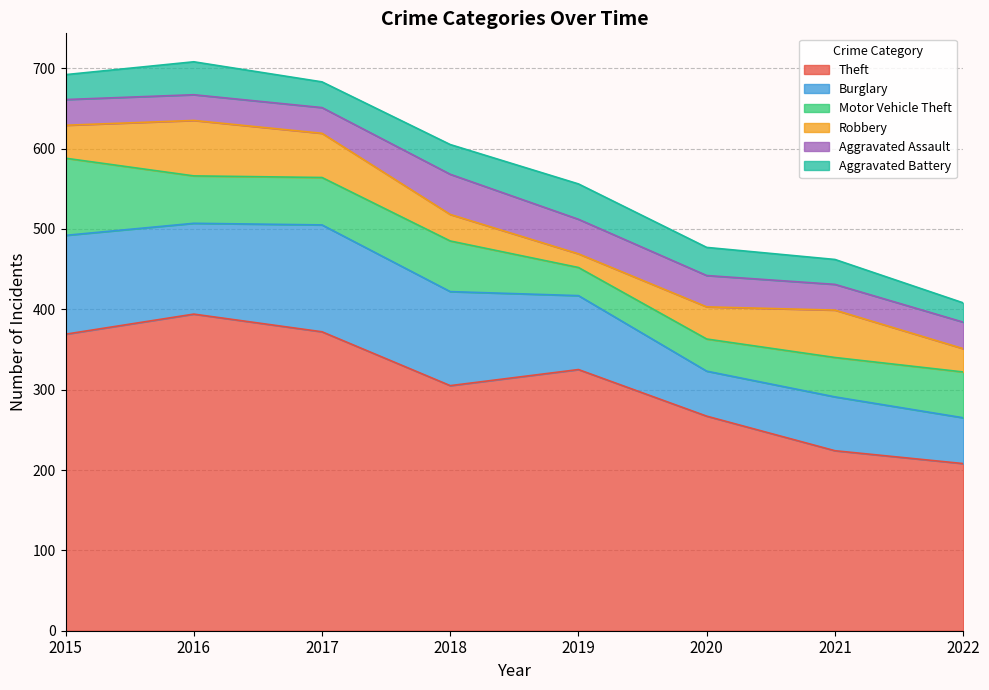

What is the difference between the highest and lowest values at 2016?

362